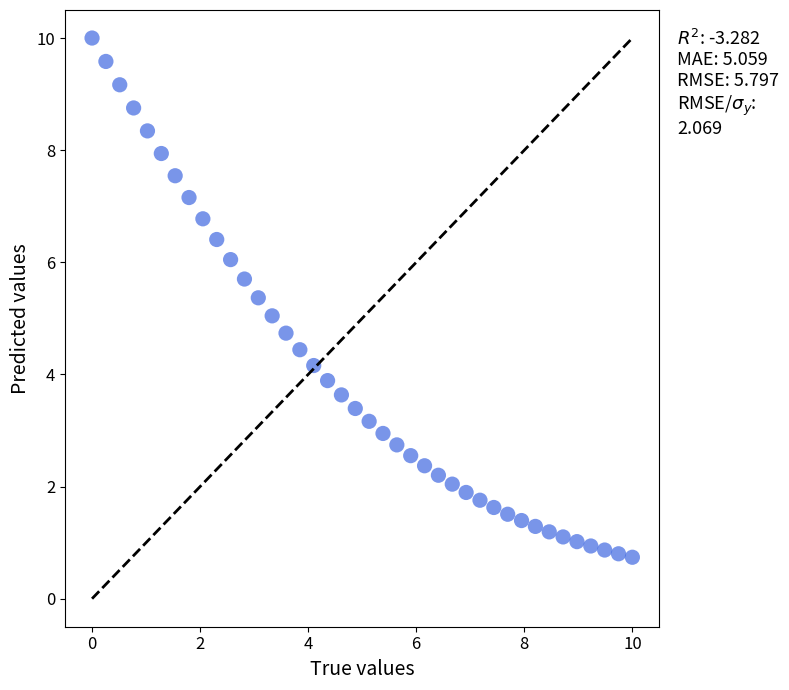

What is the range of X values (max minus min)?

10.0